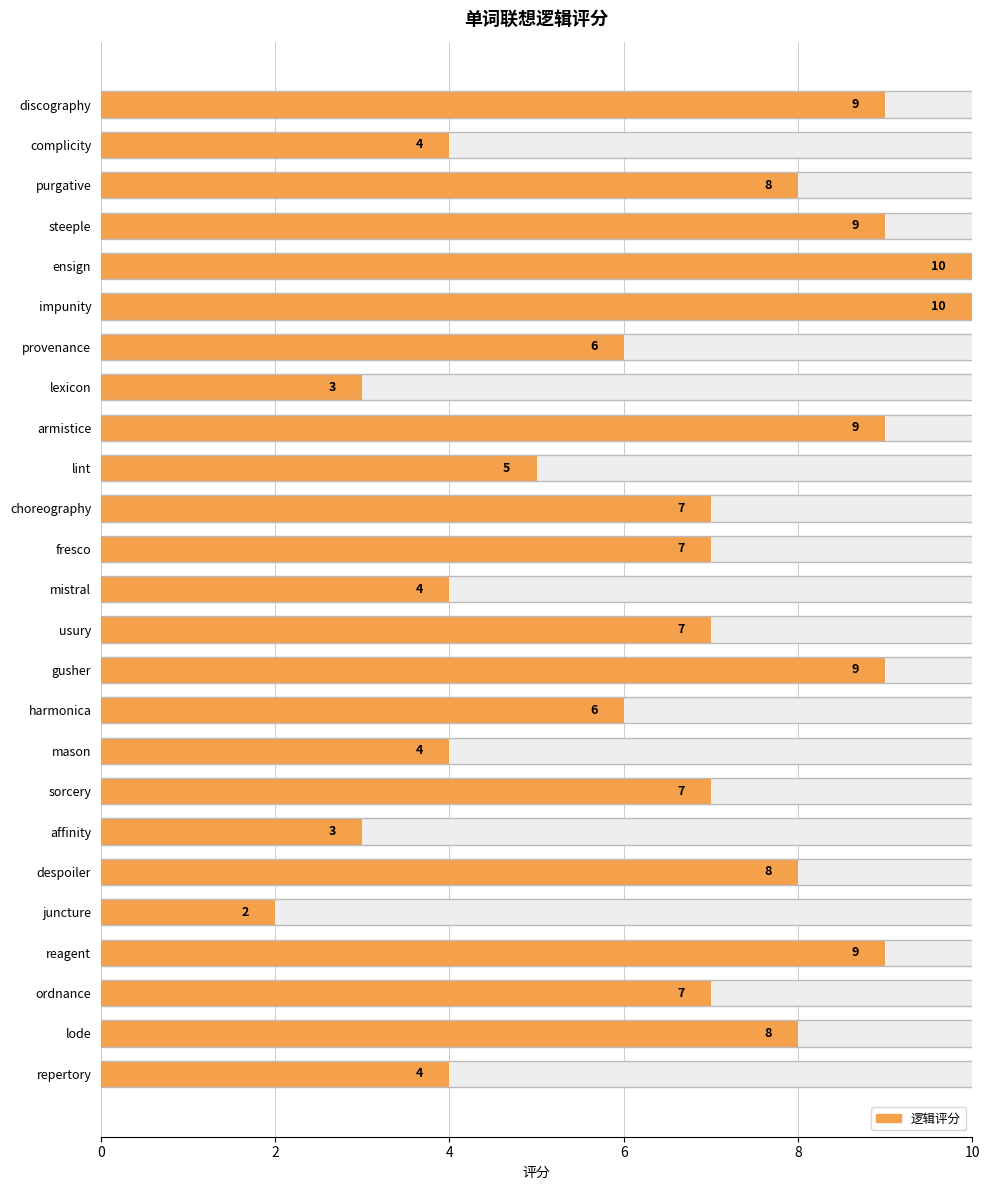

What is the label of the 18th bar from the right?

sorcery